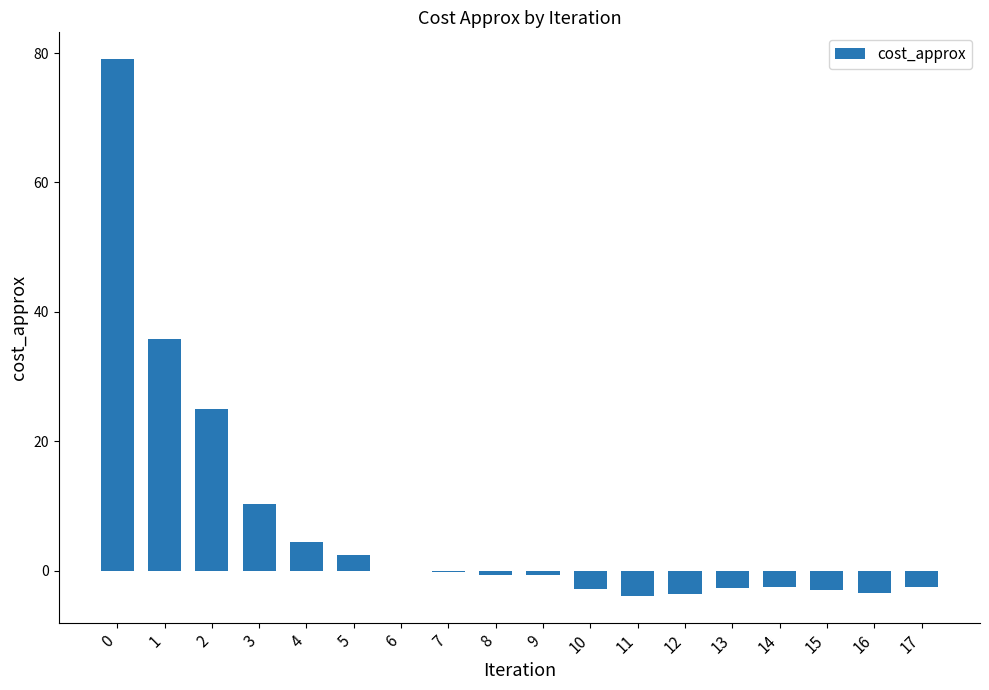

The value at 2 is 37.7. True or false?

False